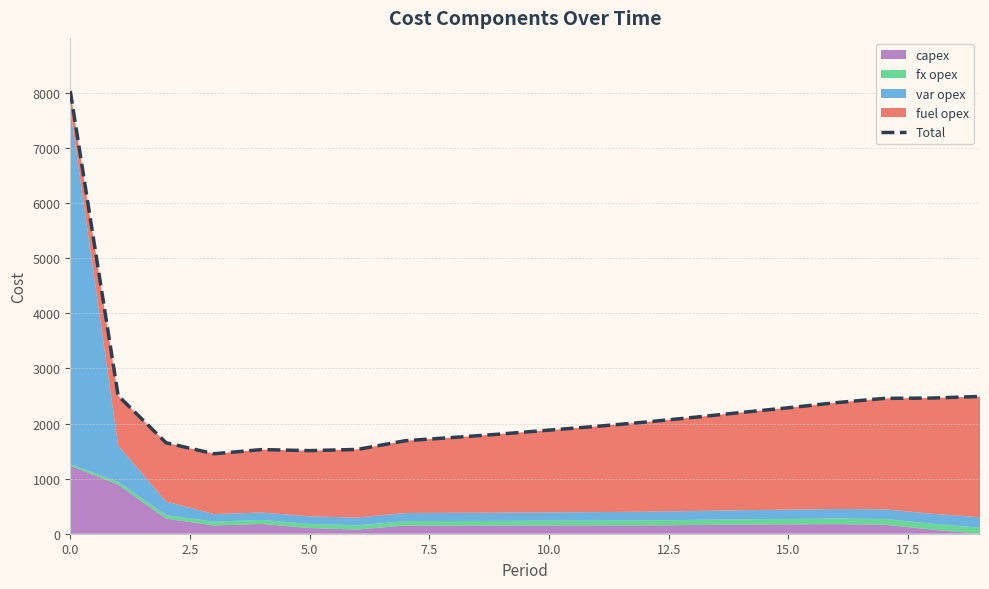

Count the number of categories in the chart.

20